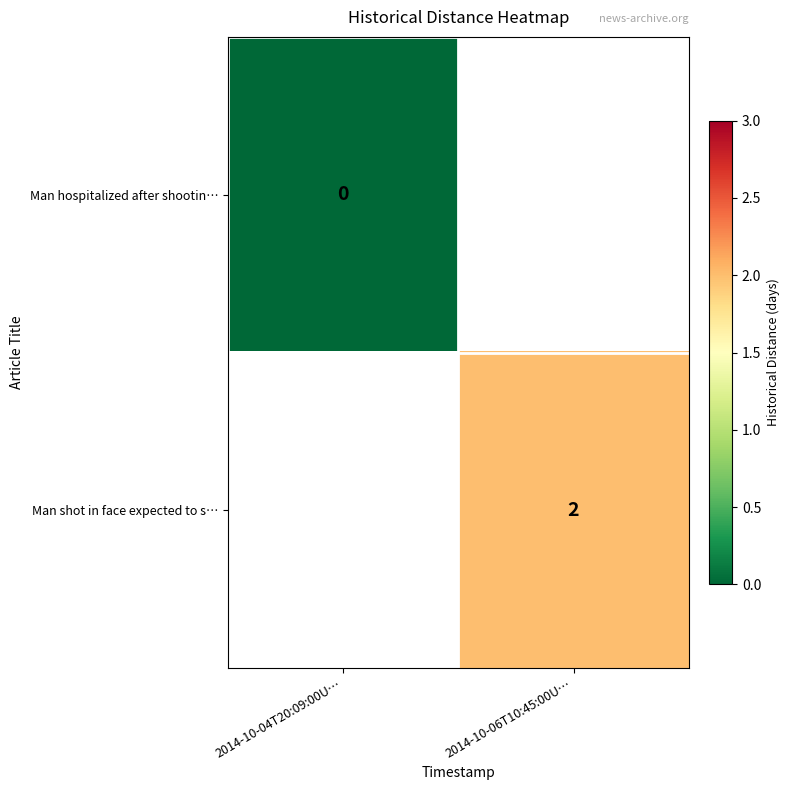

How many distinct data groups are displayed?

2